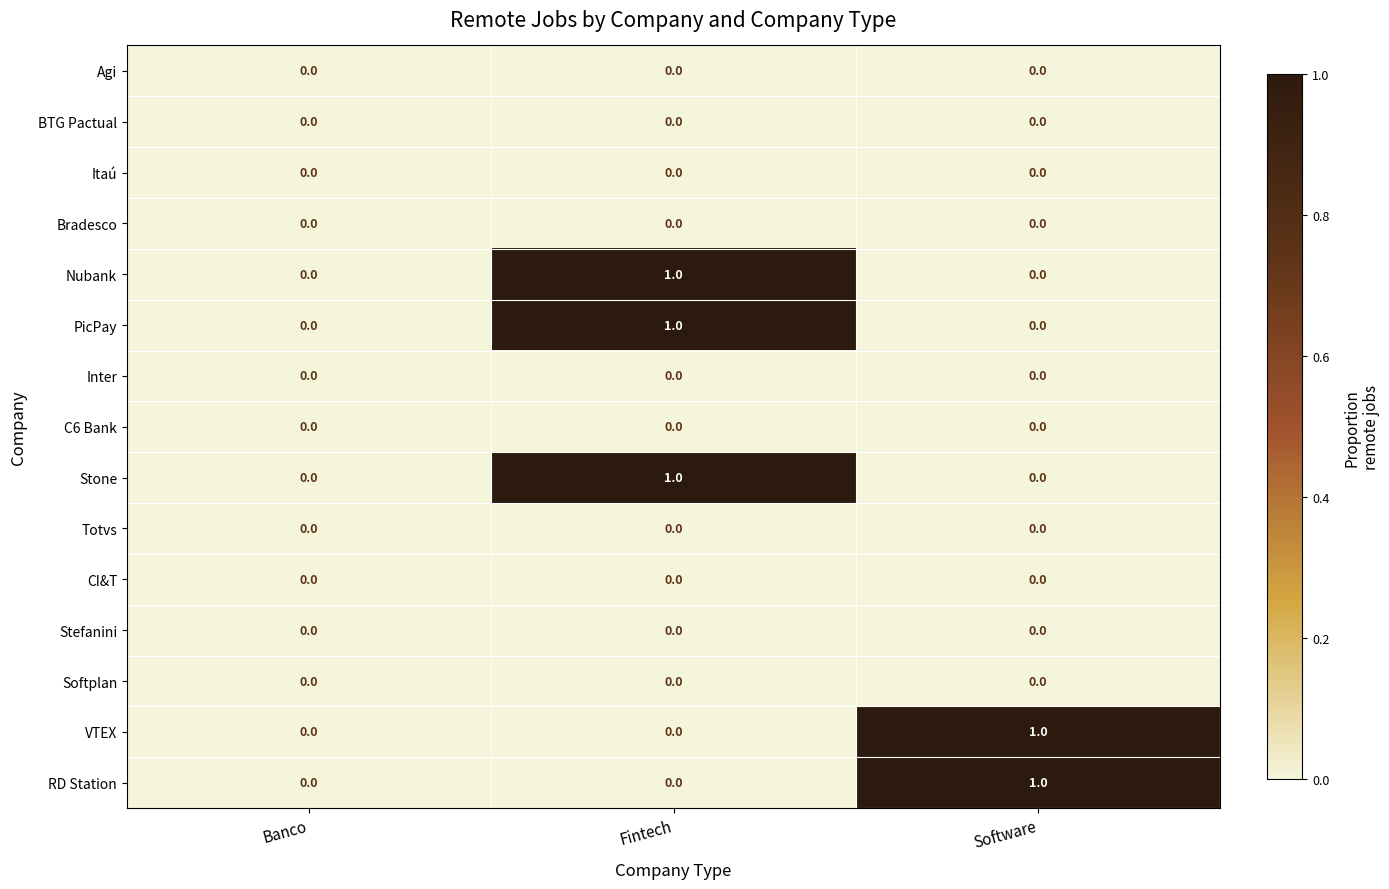

The value of RD Station at Software is 1. True or false?

True